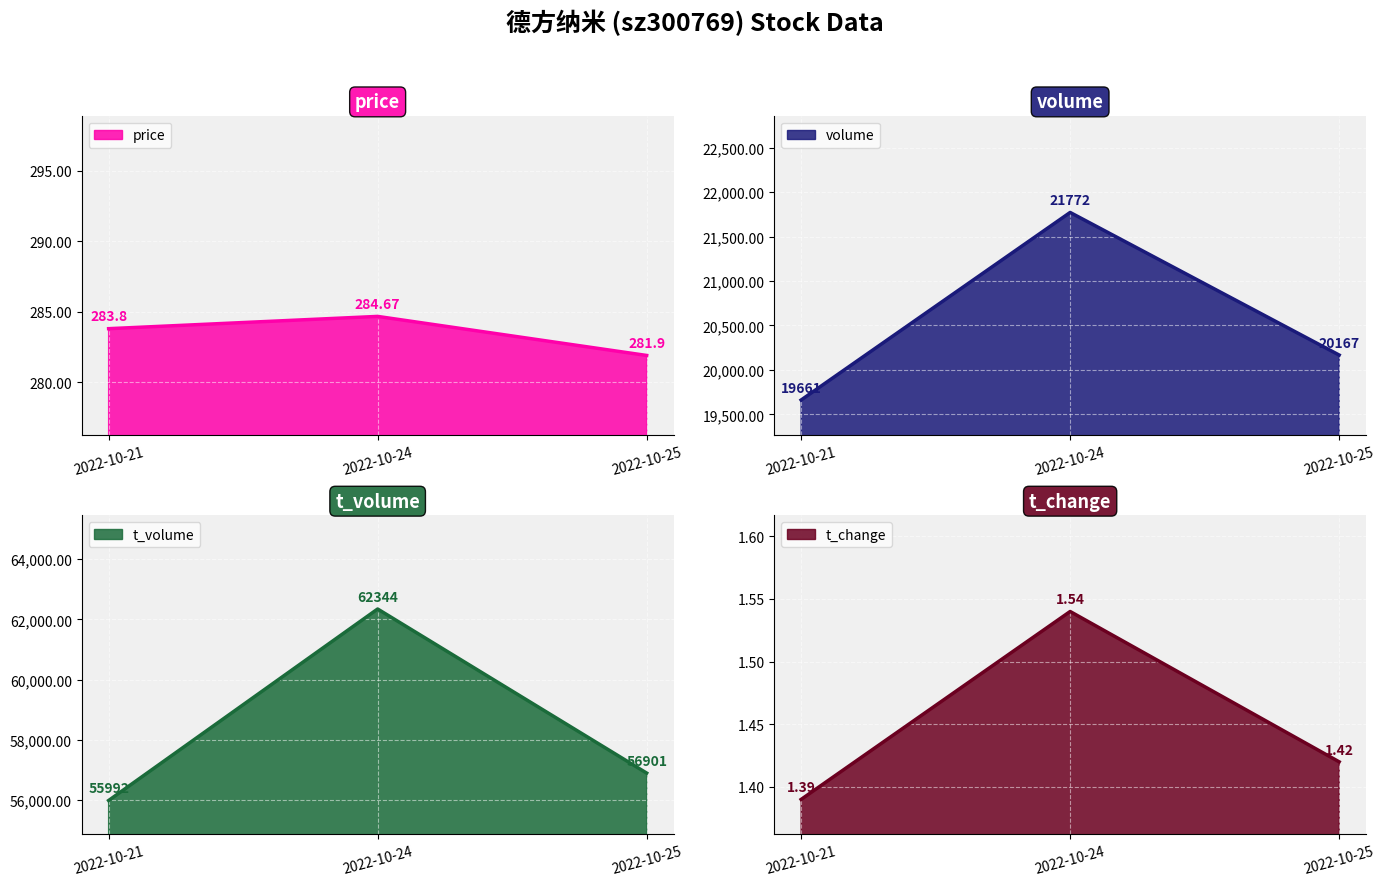

What is the value of the volume point at the 2nd from the left?

21772.0